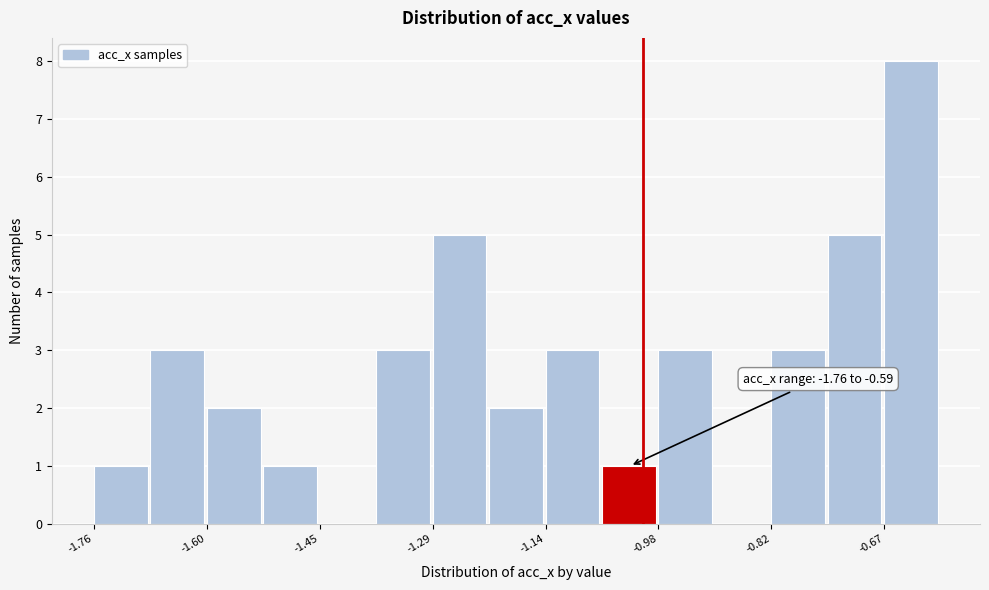

Around what value on the x-axis is the tallest bar? Give the approximate position of its centre, as read against the axis.

-0.62